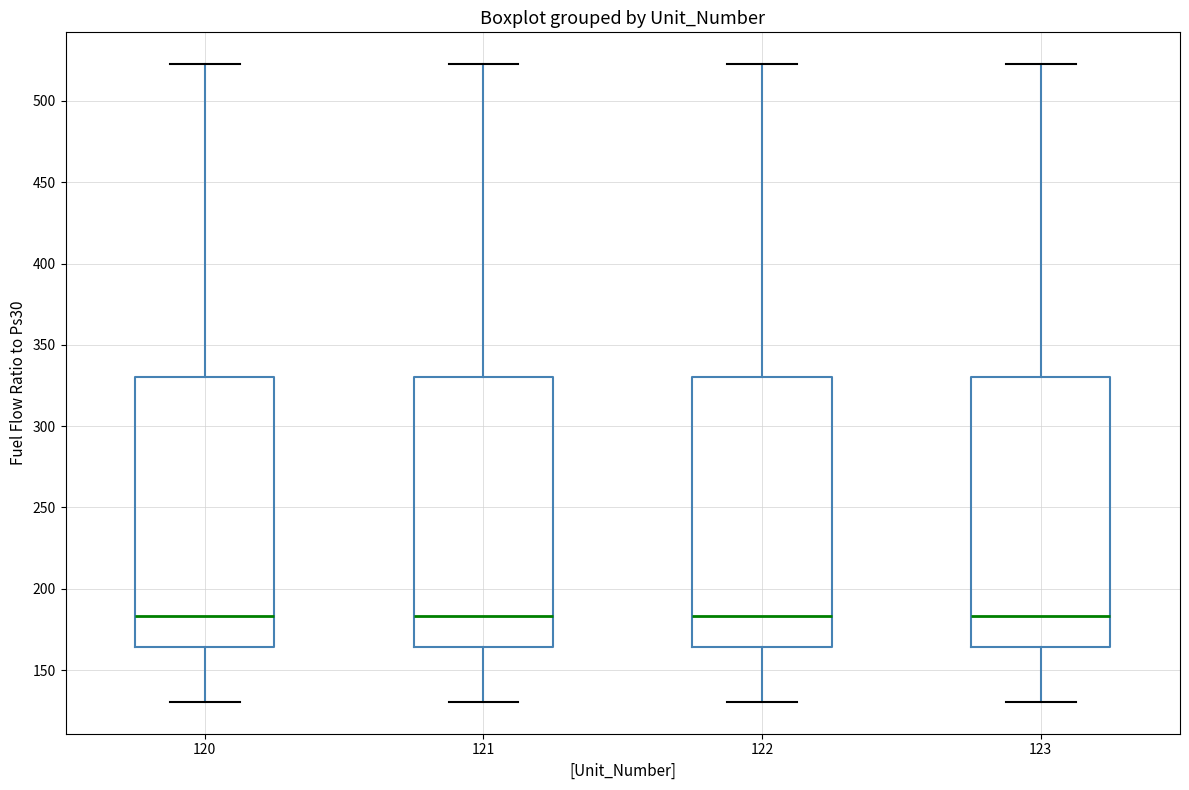

Reading left to right, transcribe this box plot: for each box, give where its median line is, the range the box spans, and where its two whiskers end, as read against the y-axis. The values are not printed on the chart, so give them approximately, as read against the axis.

120: median 185, box 165 to 330, whiskers 130 to 525
121: median 185, box 165 to 330, whiskers 130 to 525
122: median 185, box 165 to 330, whiskers 130 to 525
123: median 185, box 165 to 330, whiskers 130 to 525